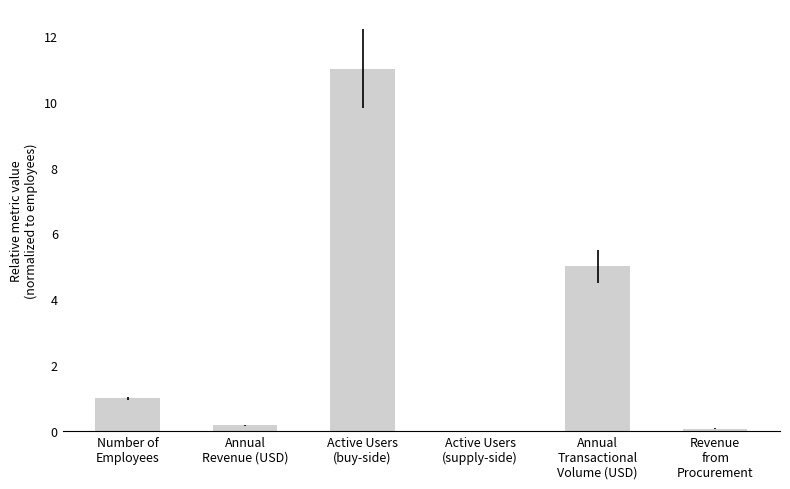

What is the maximum value shown in the chart?

11.0